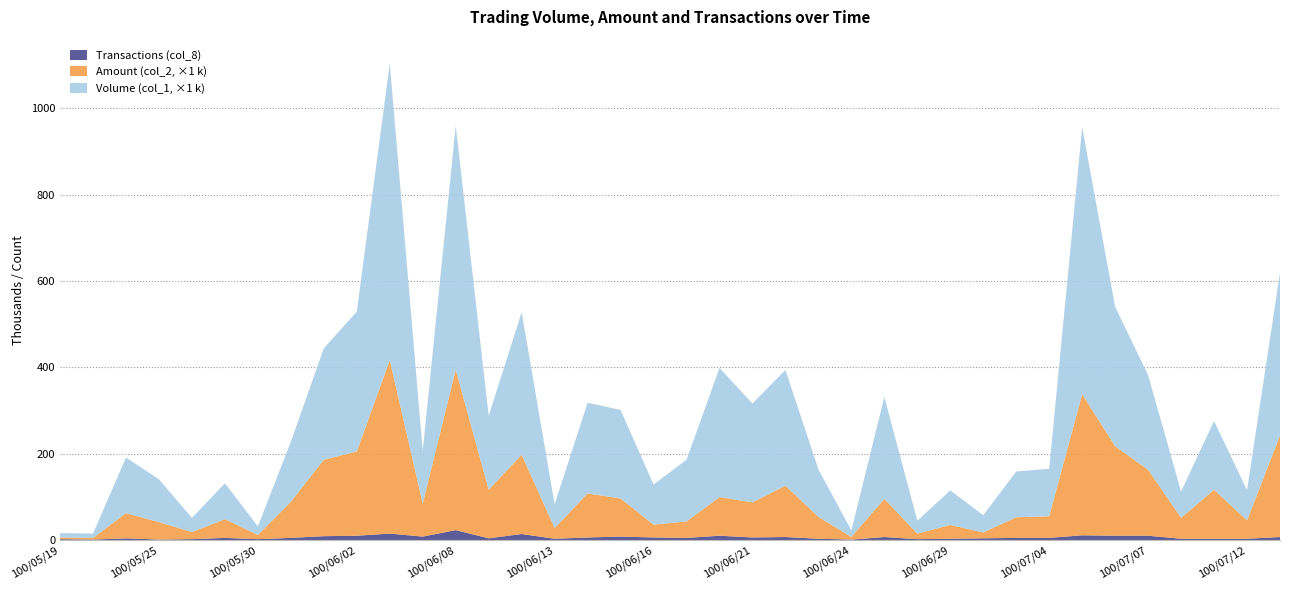

Reading right to left, transcribe all the data shown in this chart.

Volume (col_1): 100/07/13=377000	100/07/12=70000	100/07/11=159000	100/07/08=61000	100/07/07=219000	100/07/06=323000	100/07/05=618000	100/07/04=110000	100/07/01=106000	100/06/30=40000	100/06/29=80000	100/06/28=30000	100/06/27=236000	100/06/24=15000	100/06/23=110000	100/06/22=268000	100/06/21=229000	100/06/20=299000	100/06/17=143000	100/06/16=93000	100/06/15=205000	100/06/14=210000	100/06/13=55000	100/06/10=330000	100/06/09=171000	100/06/08=565000	100/06/07=122000	100/06/03=687000	100/06/02=324000	100/06/01=258000	100/05/31=139000	100/05/30=20000	100/05/27=83000	100/05/26=33000	100/05/25=99000	100/05/23=129000	100/05/20=10000	100/05/19=10000
Amount (col_2): 100/07/13=235160	100/07/12=42600	100/07/11=113490	100/07/08=48540	100/07/07=152760	100/07/06=207330	100/07/05=326740	100/07/04=50200	100/07/01=47720	100/06/30=13600	100/06/29=32000	100/06/28=12900	100/06/27=88330	100/06/24=6300	100/06/23=50800	100/06/22=118900	100/06/21=81340	100/06/20=89500	100/06/17=38010	100/06/16=29660	100/06/15=88350	100/06/14=102000	100/06/13=24900	100/06/10=183600	100/06/09=112760	100/06/08=371610	100/06/07=76630	100/06/03=401660	100/06/02=195200	100/06/01=177050	100/05/31=83790	100/05/30=9800	100/05/27=43430	100/05/26=16350	100/05/25=40590	100/05/23=58300	100/05/20=4000	100/05/19=4150
Transactions (col_8): 100/07/13=7	100/07/12=3	100/07/11=3	100/07/08=3	100/07/07=10	100/07/06=10	100/07/05=11	100/07/04=5	100/07/01=5	100/06/30=4	100/06/29=3	100/06/28=2	100/06/27=7	100/06/24=1	100/06/23=3	100/06/22=7	100/06/21=6	100/06/20=10	100/06/17=5	100/06/16=6	100/06/15=8	100/06/14=6	100/06/13=3	100/06/10=14	100/06/09=4	100/06/08=23	100/06/07=8	100/06/03=15	100/06/02=10	100/06/01=9	100/05/31=5	100/05/30=2	100/05/27=5	100/05/26=2	100/05/25=1	100/05/23=4	100/05/20=1	100/05/19=2